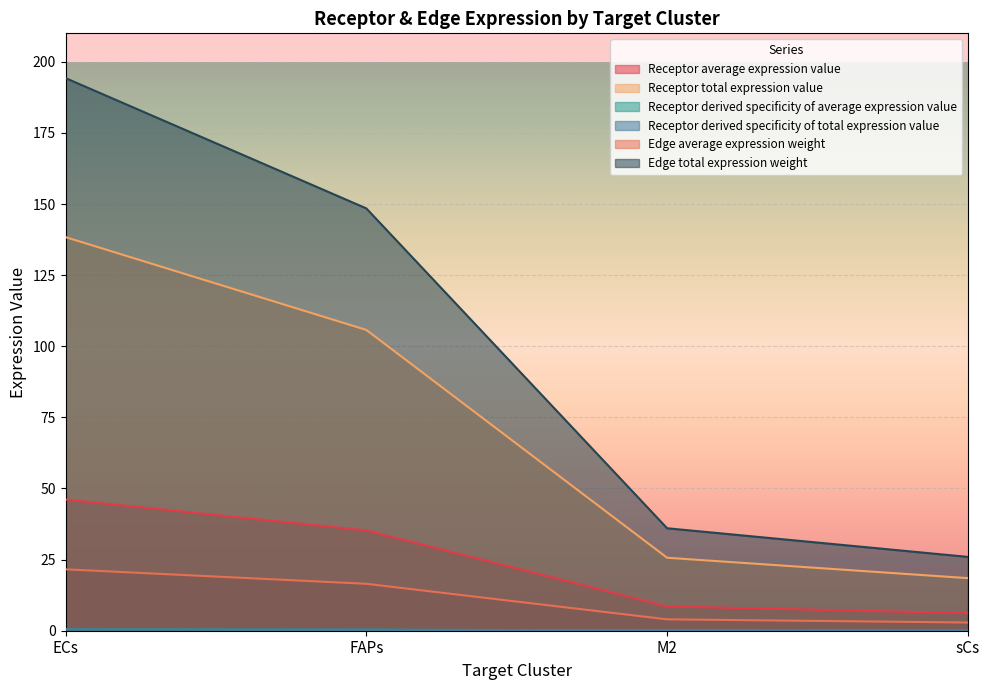

What is the highest value of the Receptor derived specificity of average expression value series?

0.5